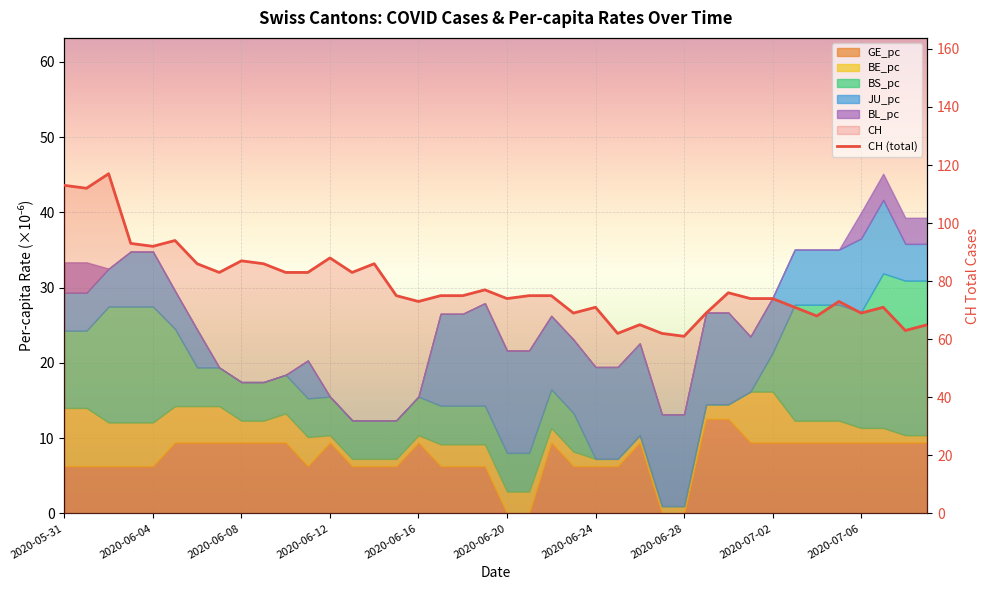

Count the number of categories in the chart.

40